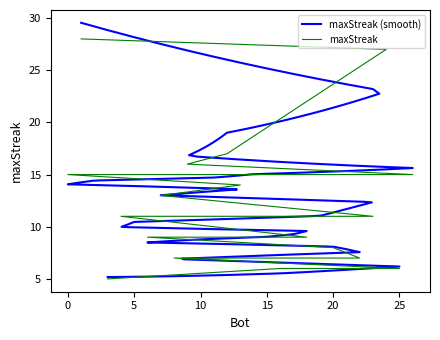

Between 3 and 4, which is larger?

4